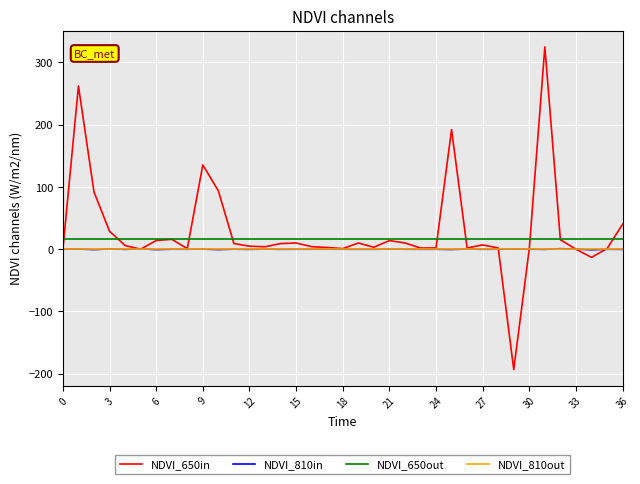

What is the maximum value for NDVI_650in?

325.0